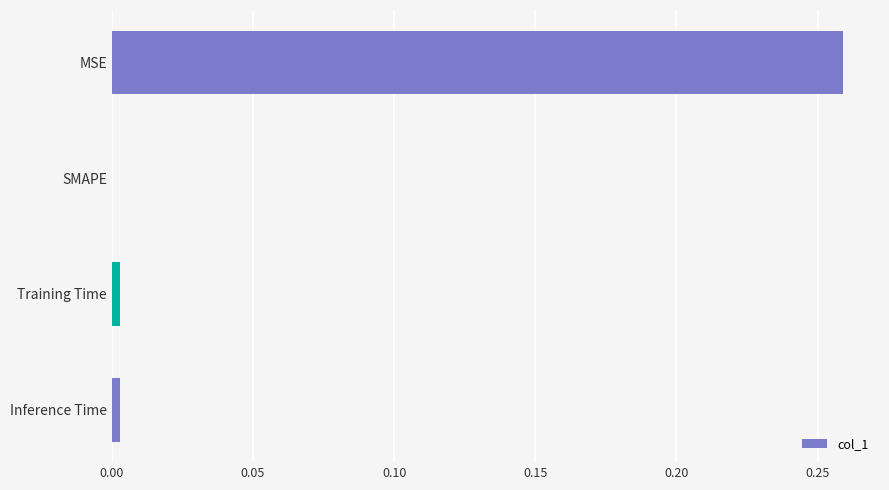

Is it true that the value at Inference Time is 0.0?

True